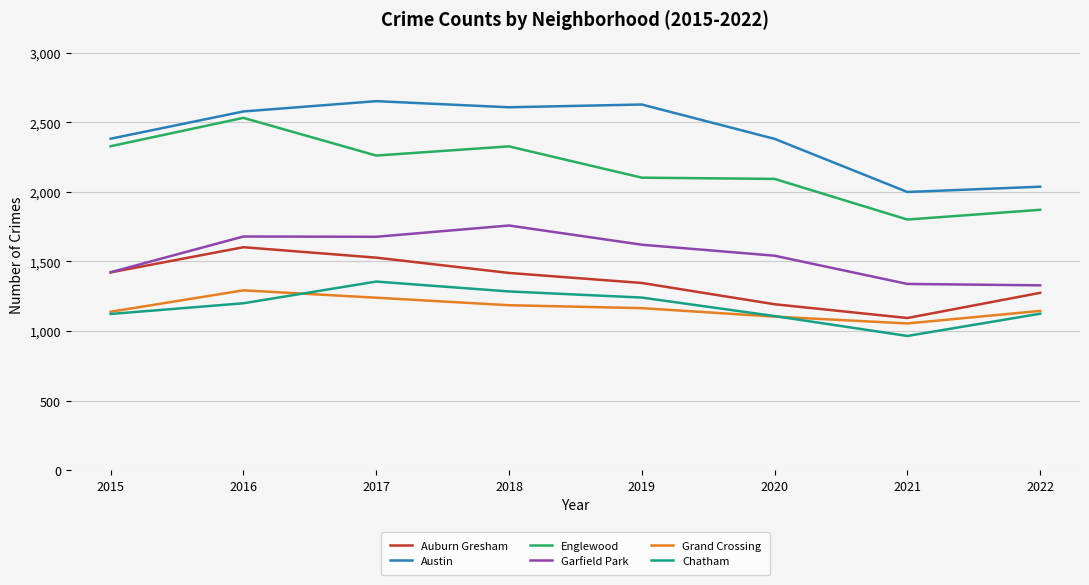

True or false: Englewood and Garfield Park intersect in this chart.

False